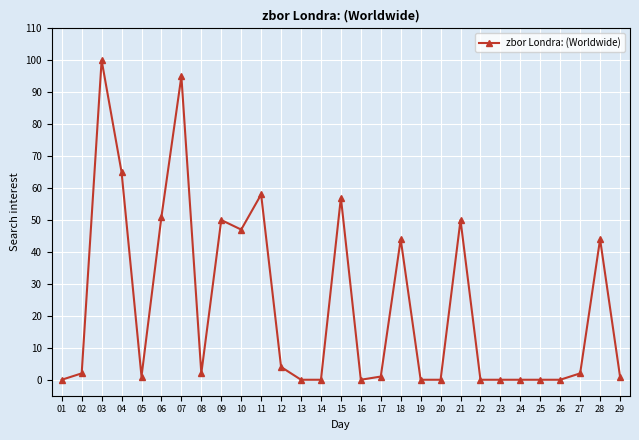

Between 20 and 29, which is larger?

29